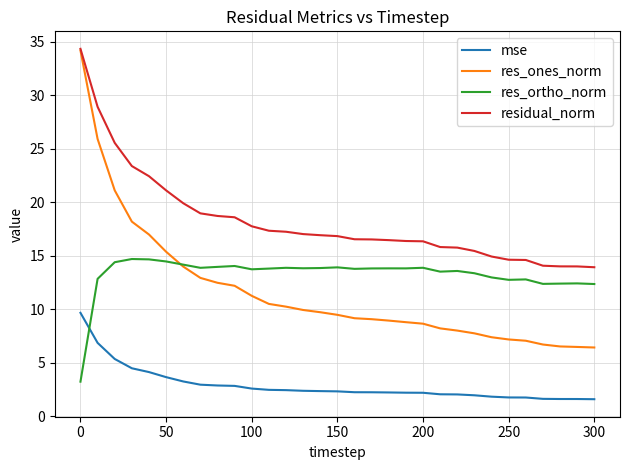

True or false: res_ones_norm and mse intersect in this chart.

False